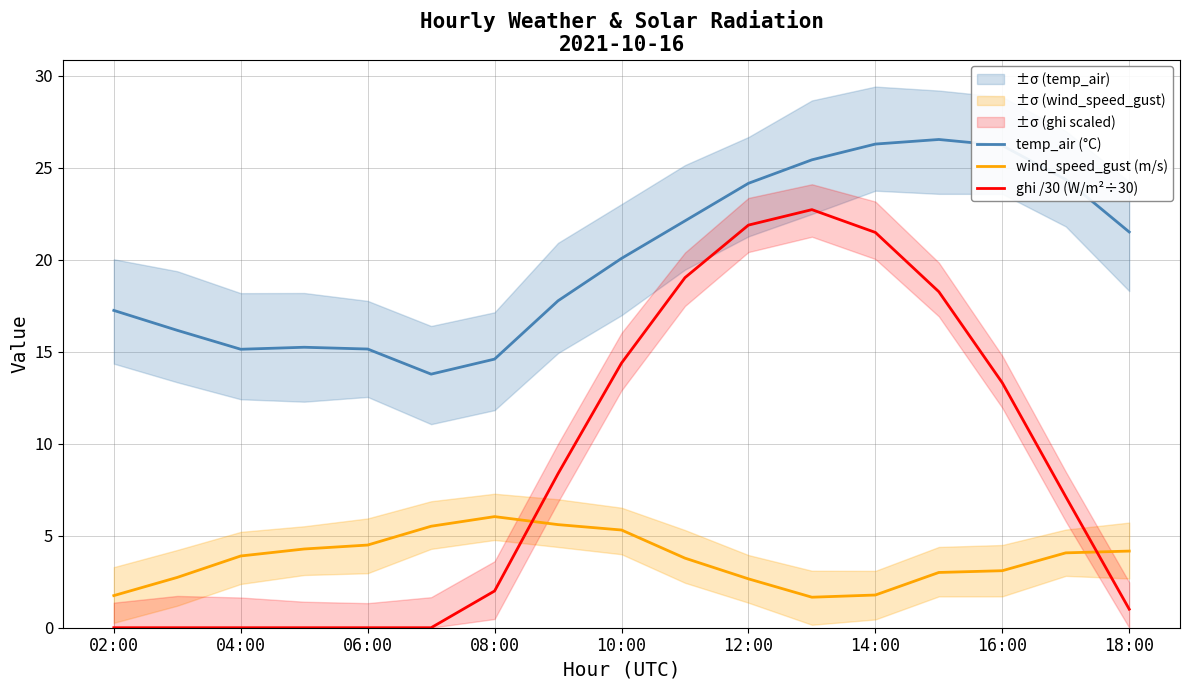

True or false: temp_air (°C) and ghi /30 (W/m²÷30) intersect in this chart.

False